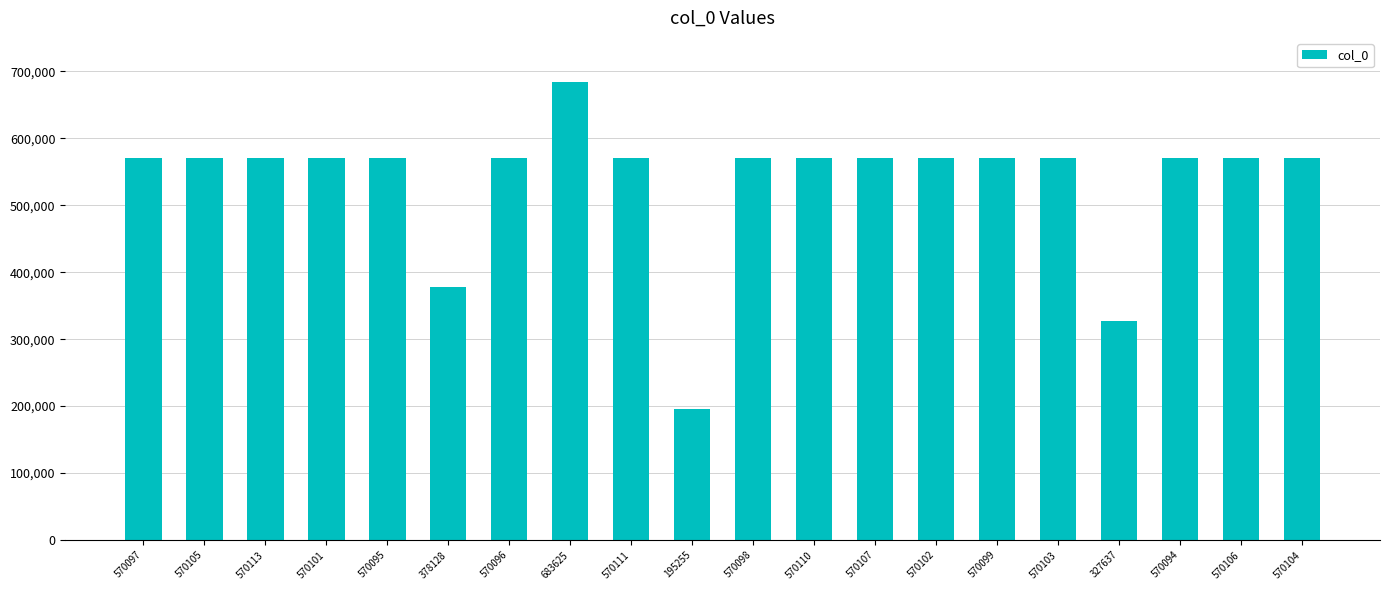

Is it true that the value at 570103 is 570103?

True